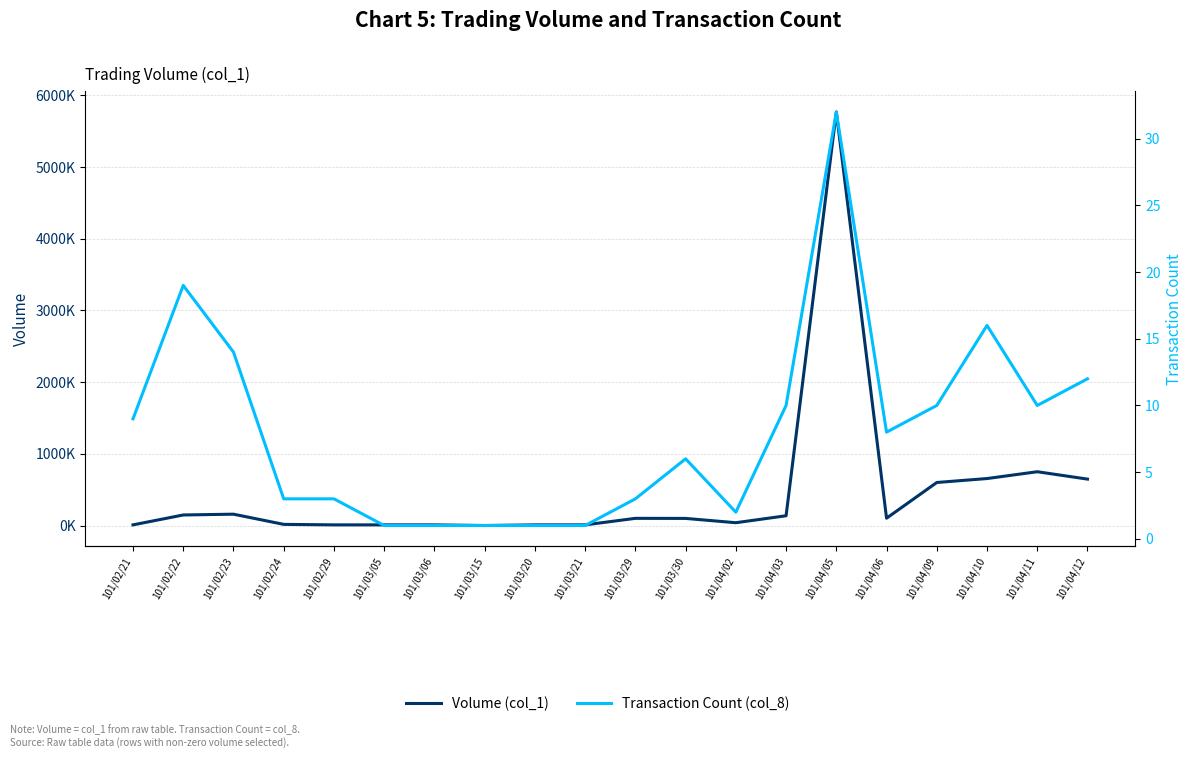

Rank the series at 101/04/12 from lowest to highest value.

Transaction Count (col_8), Volume (col_1)